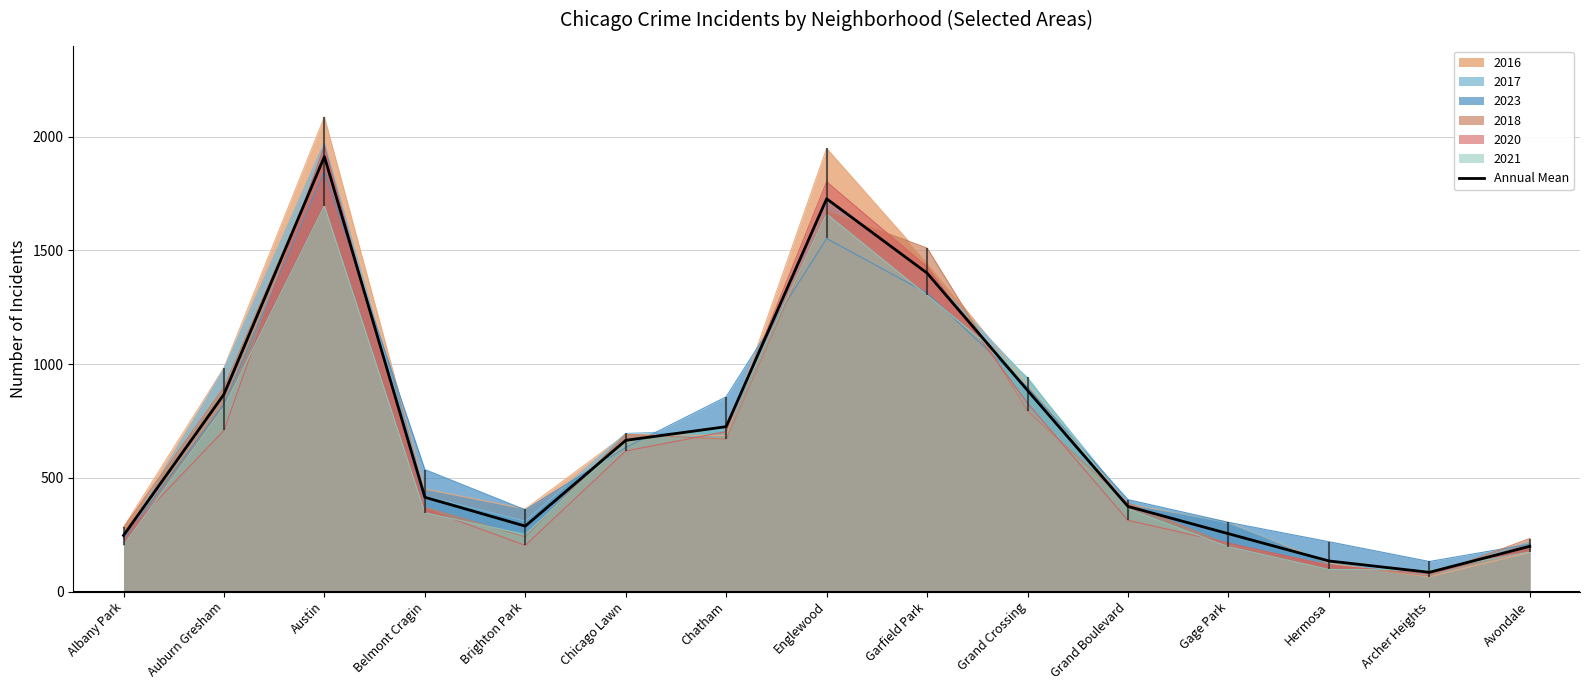

Rank the categories by value from lowest to highest.

Archer Heights, Hermosa, Avondale, Albany Park, Gage Park, Brighton Park, Grand Boulevard, Belmont Cragin, Chicago Lawn, Chatham, Auburn Gresham, Grand Crossing, Garfield Park, Englewood, Austin